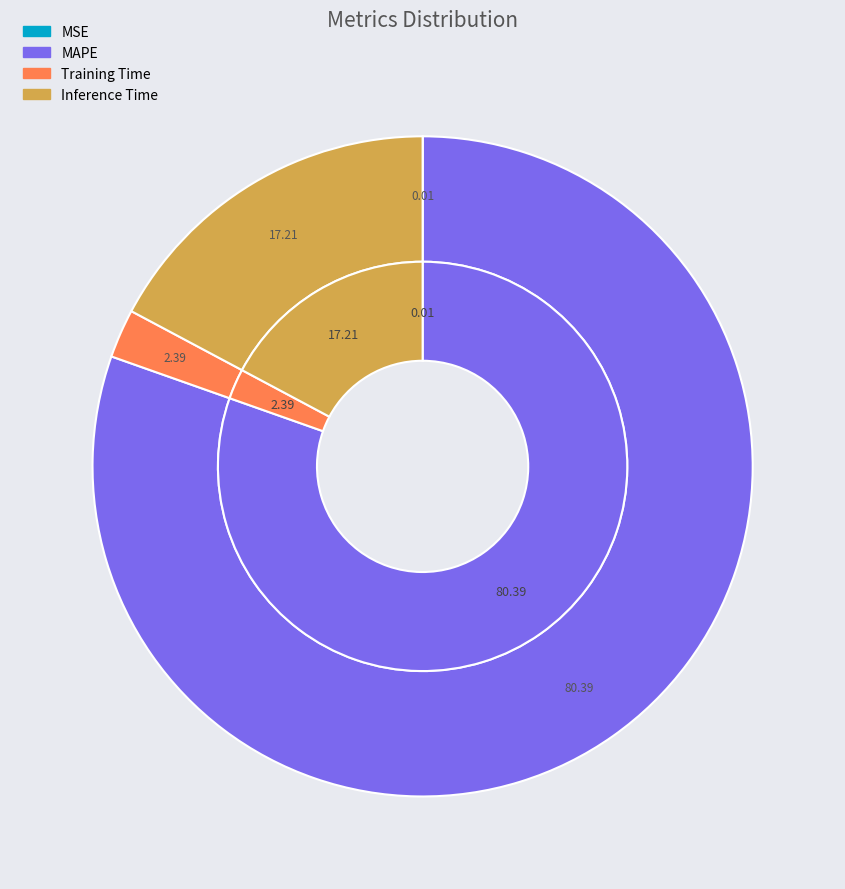

Which category has the biggest portion of the pie?

MAPE